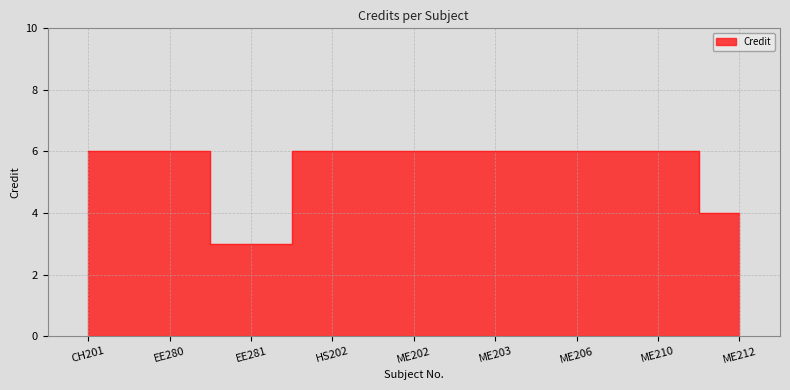

What is the sum of all values?

49